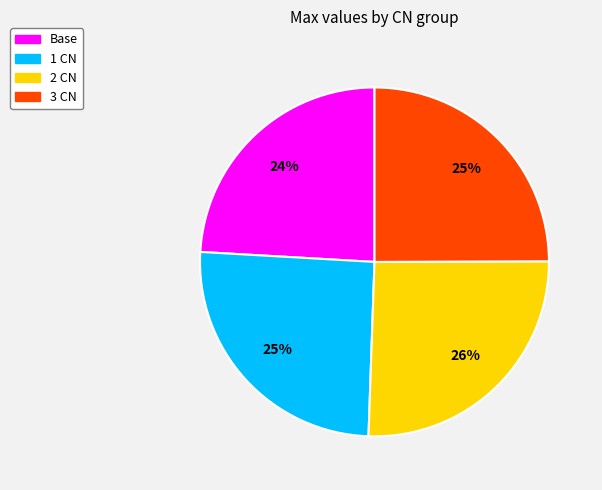

To the nearest percent, what is the difference between the largest and smallest slice percentages?

2%